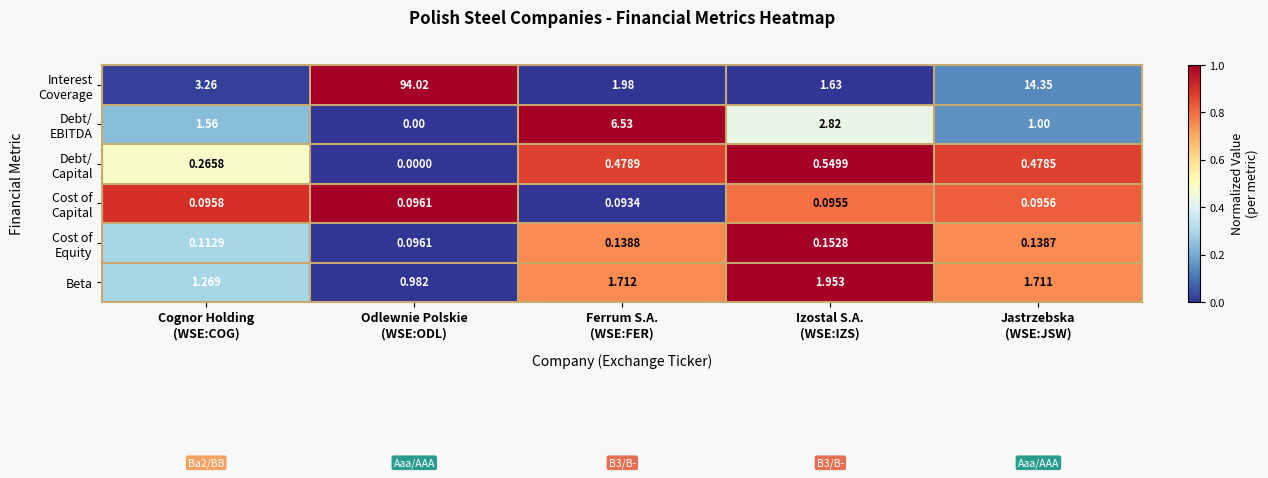

How many data points does each series have?

5